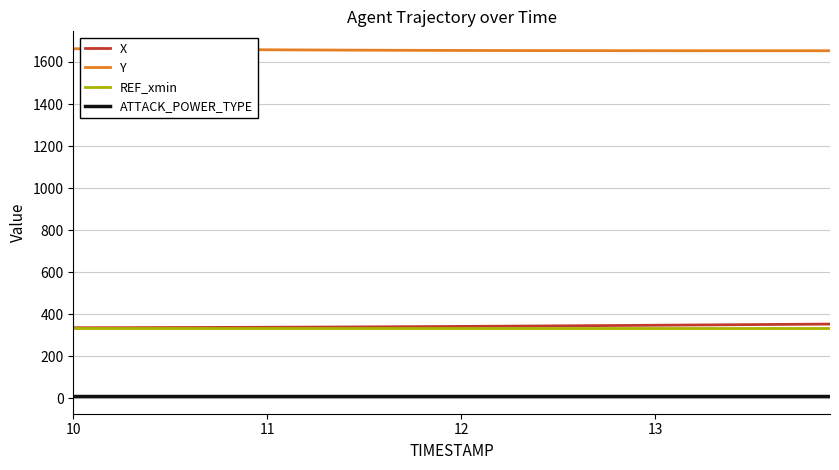

True or false: ATTACK_POWER_TYPE and Y cross at least once.

False